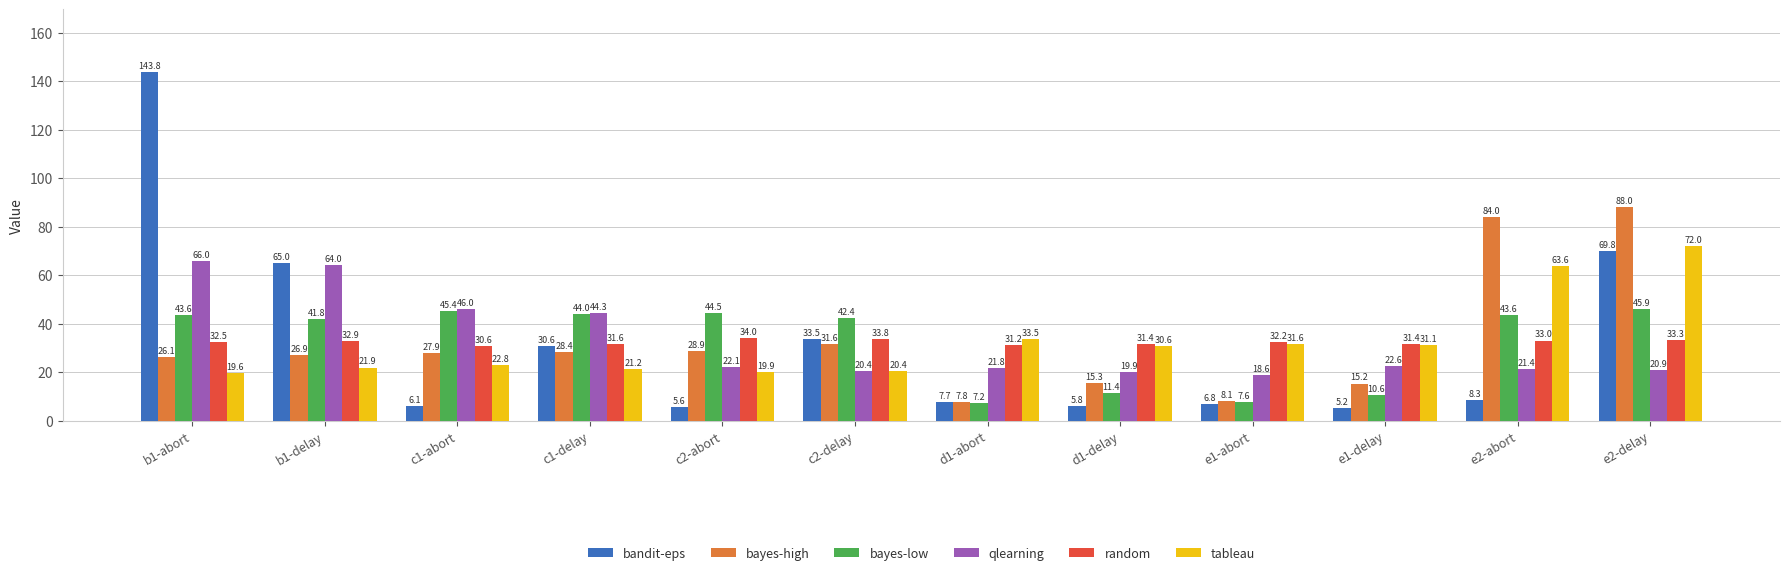

What is the label of the 6th bar from the right?

d1-abort